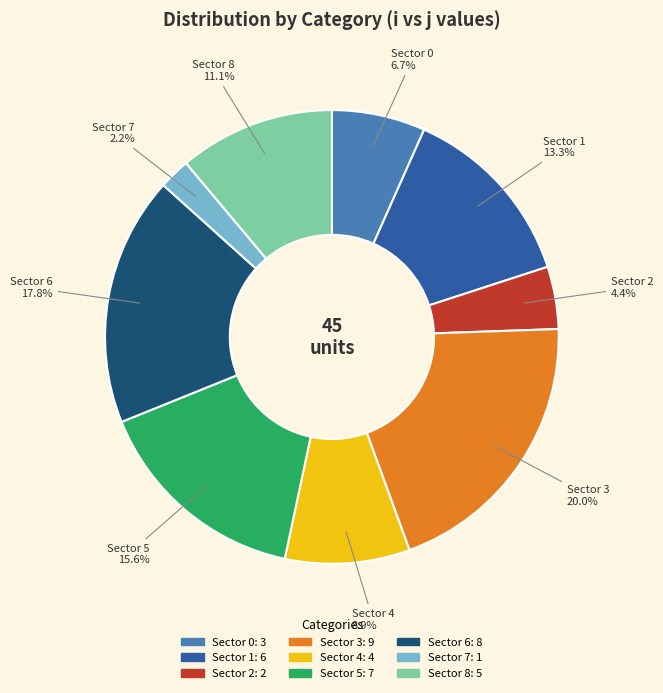

What is the ratio of the value at Sector 5 to the value at Sector 1?

1.2